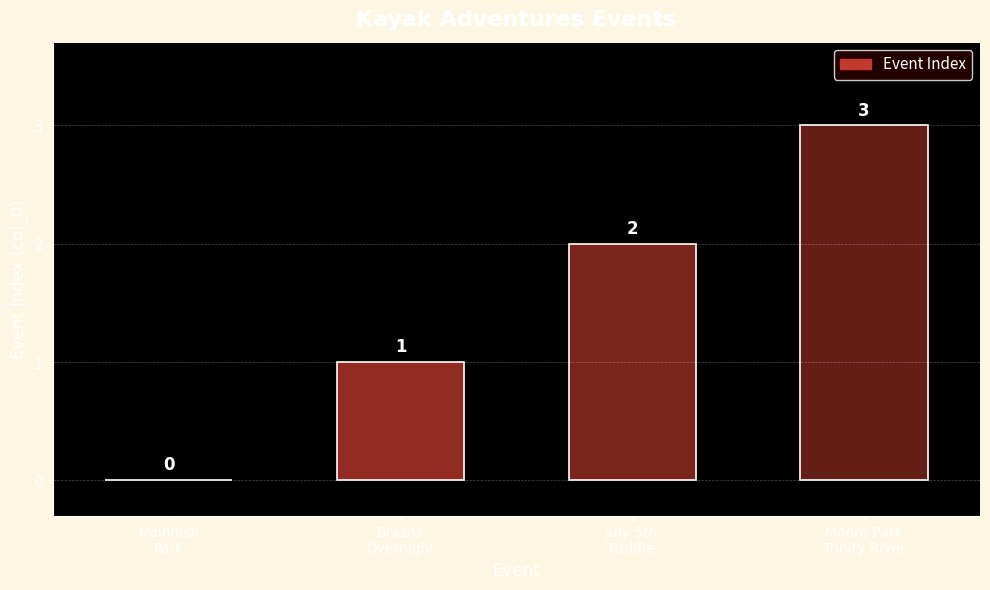

Which label corresponds to the largest value in the chart?

Moore Park
Trinity River